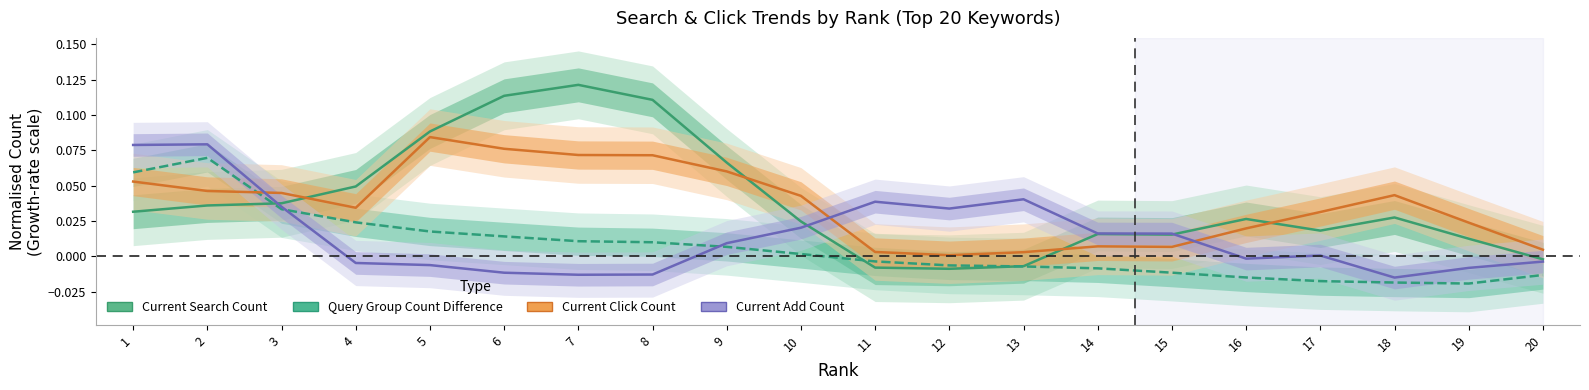

How many interior local peaks does the Query Group Count Difference series have?

1